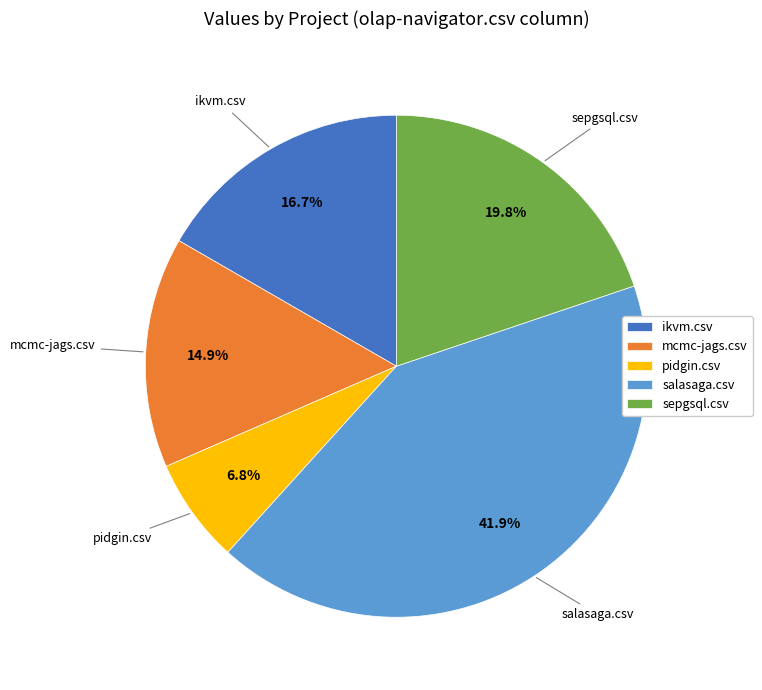

To the nearest percent, what portion does sepgsql.csv represent?

20%